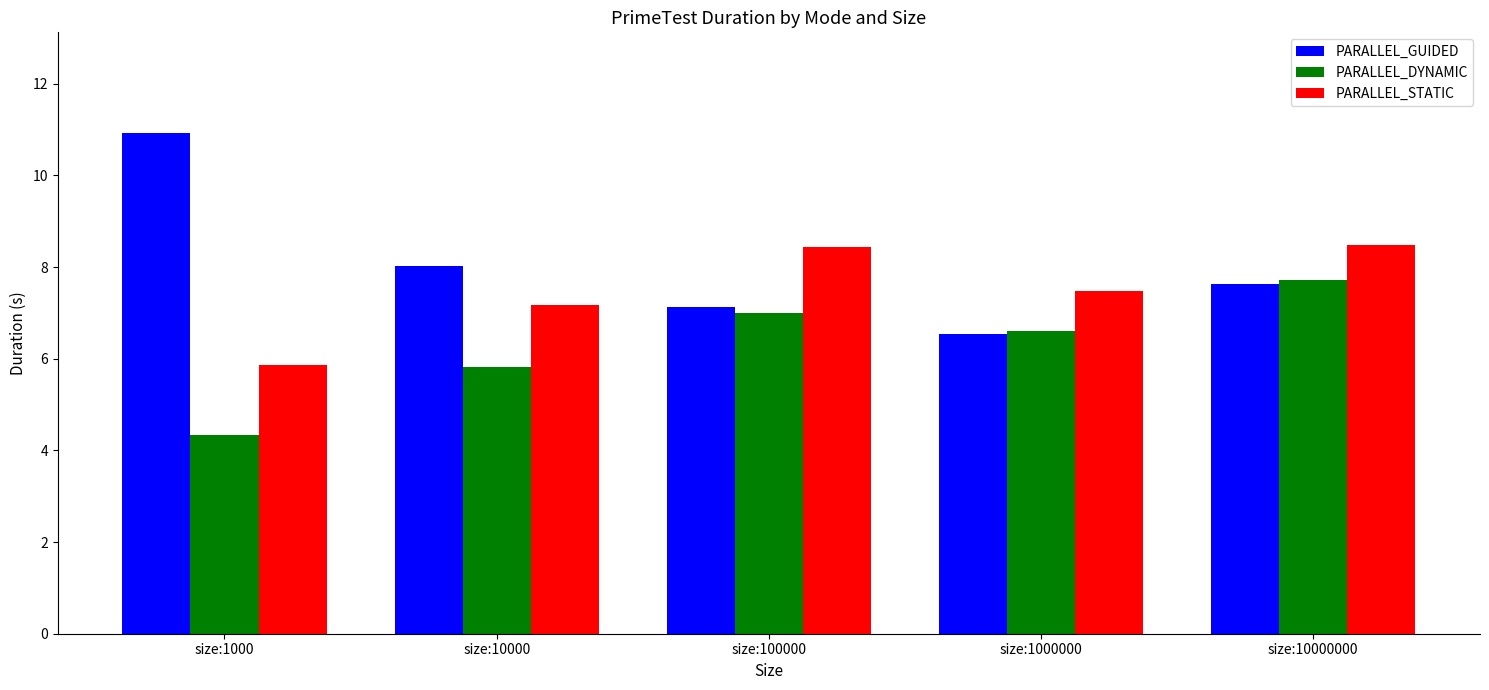

What is the approximate value of PARALLEL_DYNAMIC at size:10000?

5.8